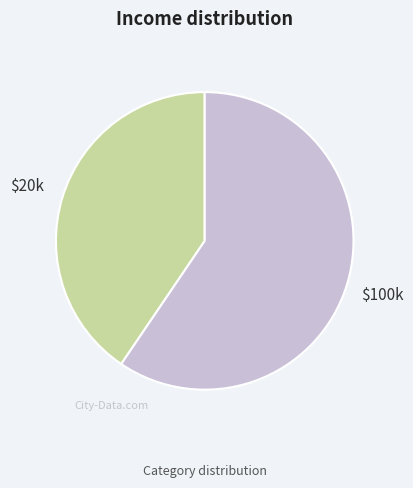

Is there any slice that represents more than half of the pie?

Yes